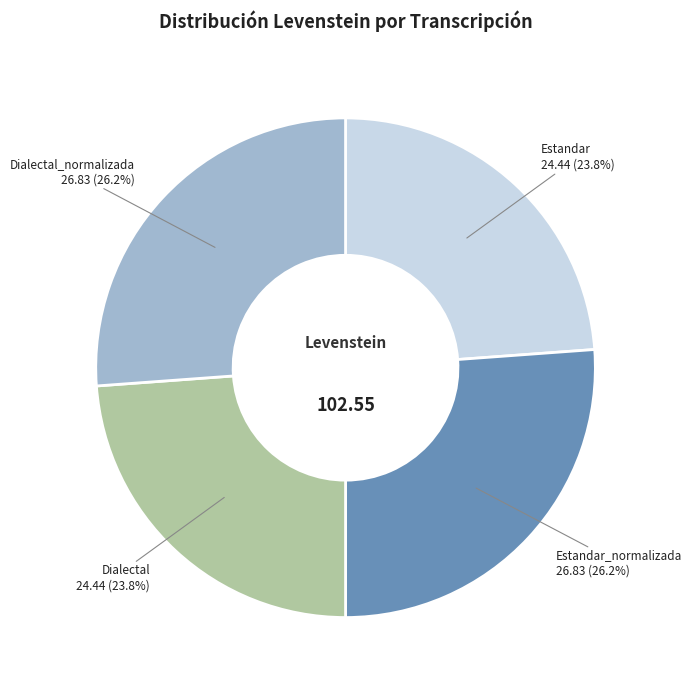

Is it true that Dialectal_normalizada is 21% of the pie?

False